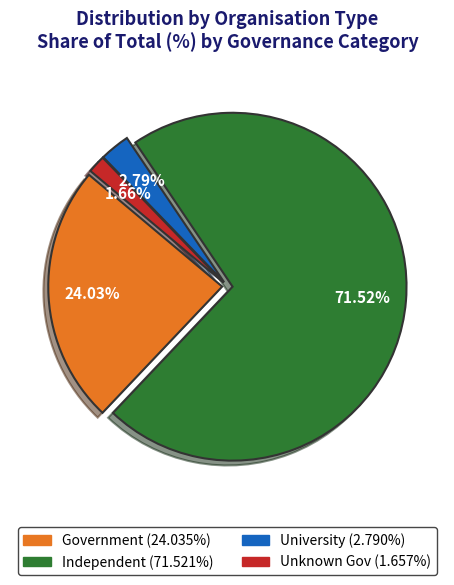

Is there any slice that represents more than half of the pie?

Yes